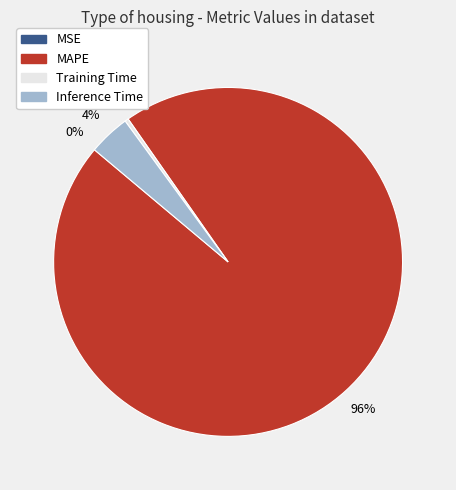

True or false: MAPE accounts for 96% of the total.

True